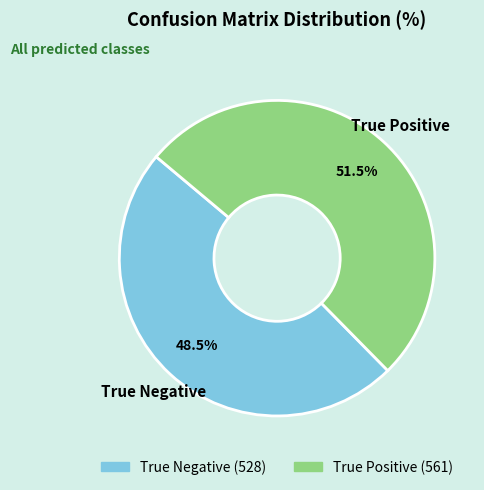

Combined, what portion of the pie is True Positive and True Negative?

100.0%